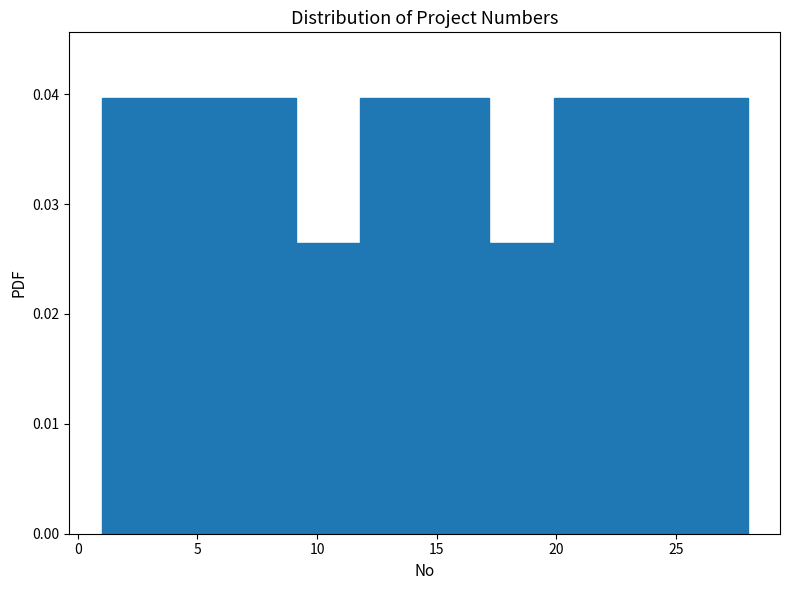

How tall is the bar that spans 17.2 to 19.9 on the x-axis? Neither the bar edges nor the heights are printed on the chart, so give them approximately, as read against the axes.

0.026